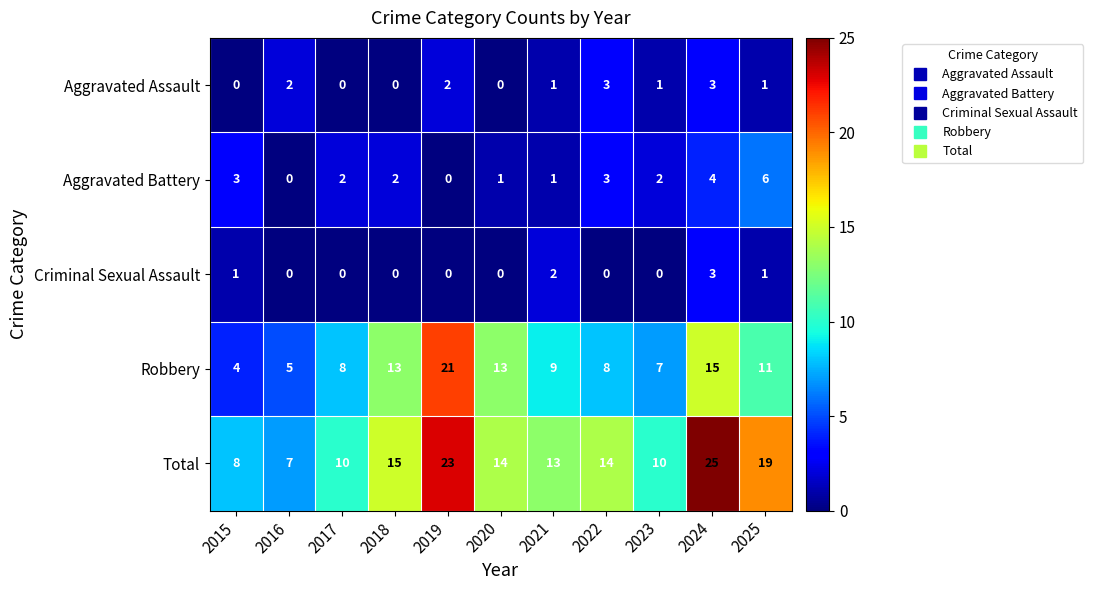

Rank the series at 2023 from lowest to highest value.

Criminal Sexual Assault, Aggravated Assault, Aggravated Battery, Robbery, Total